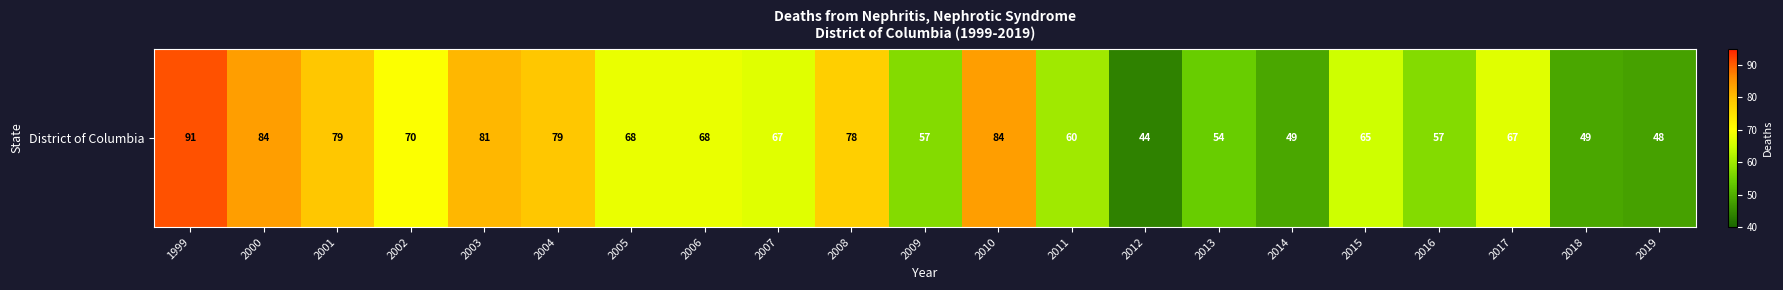

Between 2005 and 2019, which is larger?

2005